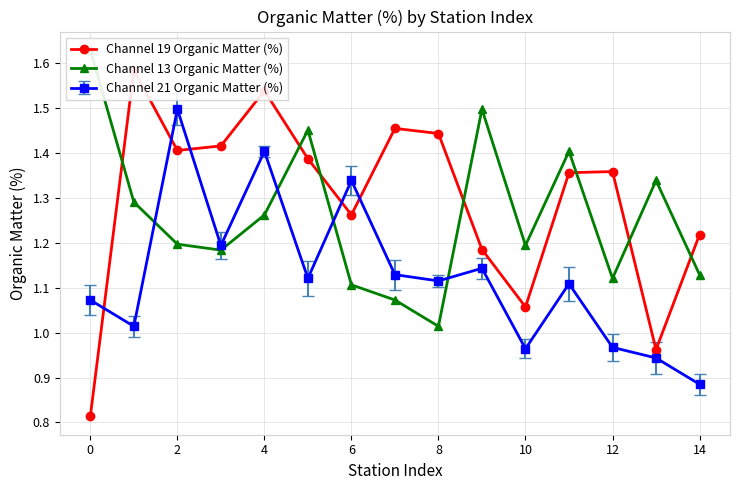

Where is Channel 19 Organic Matter (%) nearest to the value 1?

13